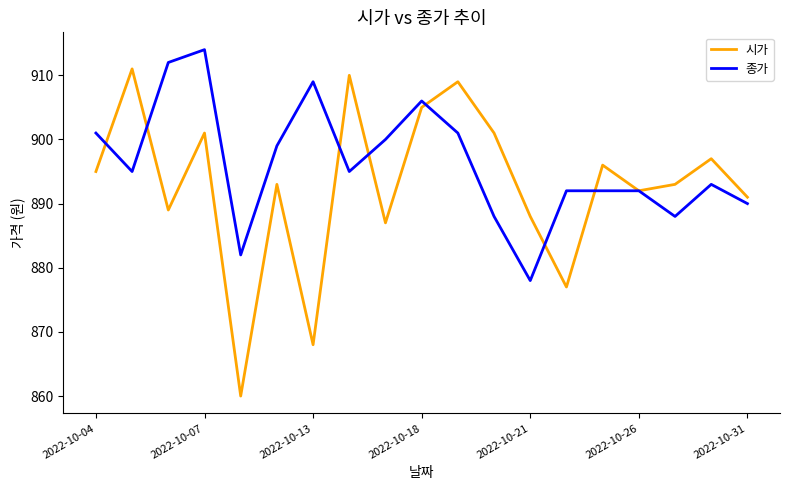

Which series has the largest range (max minus min)?

시가